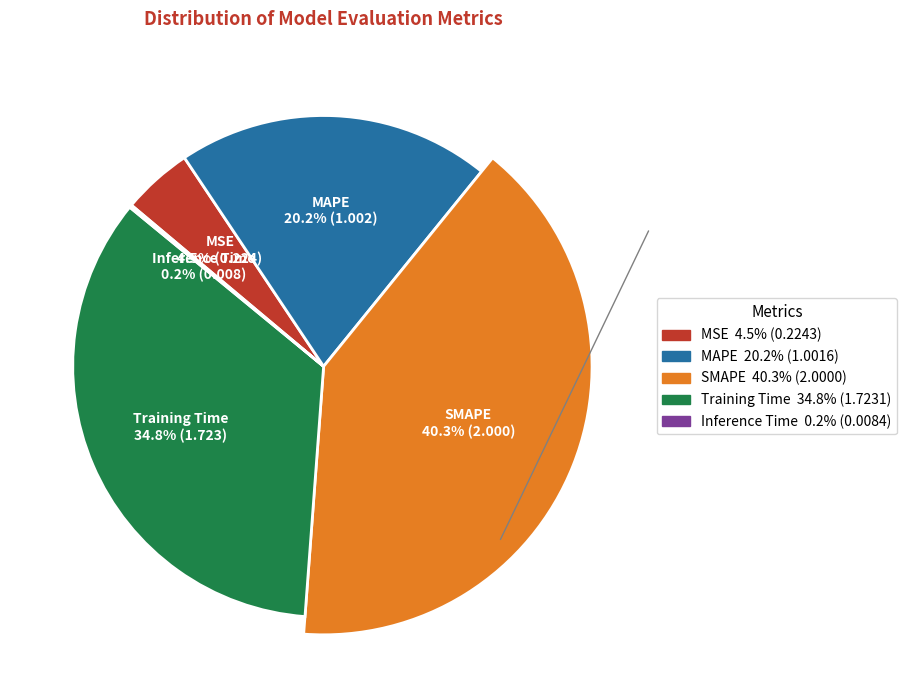

To the nearest percent, what portion does MSE represent?

5%